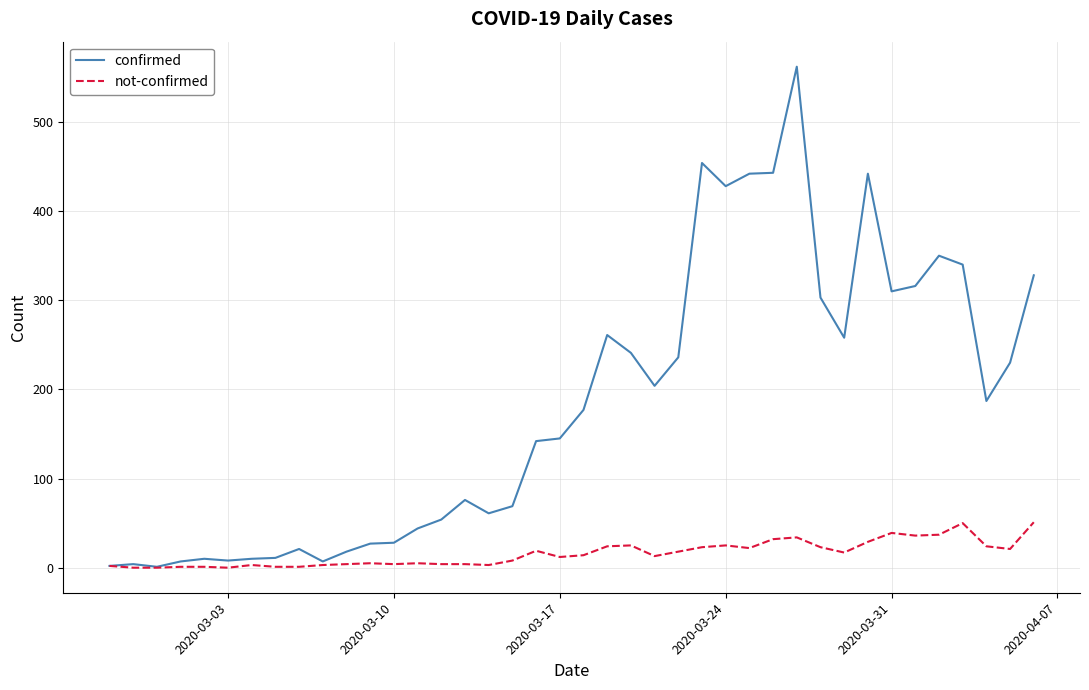

Rank the series by their average value, from lowest to highest.

not-confirmed, confirmed